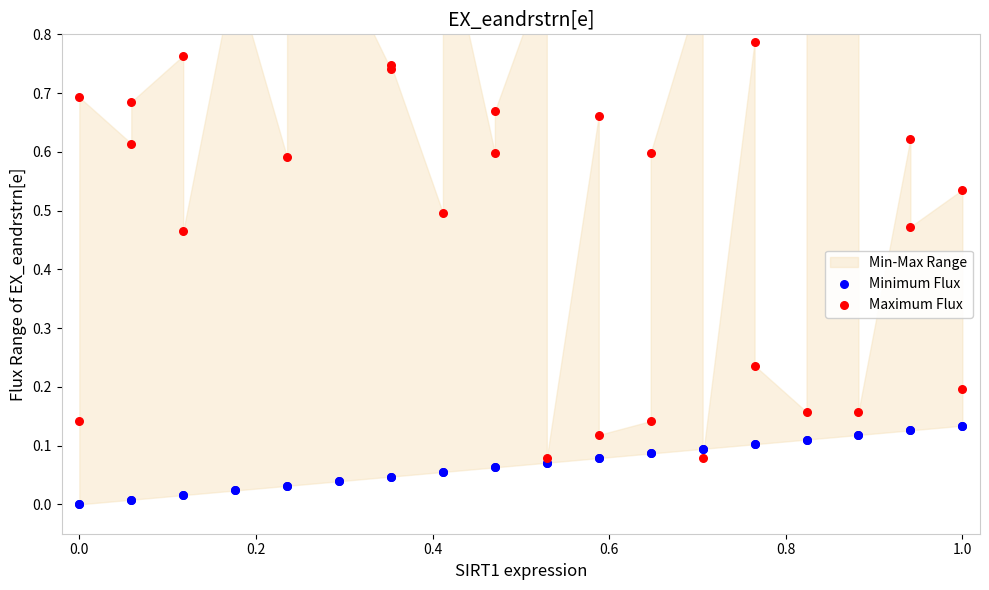

Which series reaches the maximum Y coordinate?

Maximum Flux